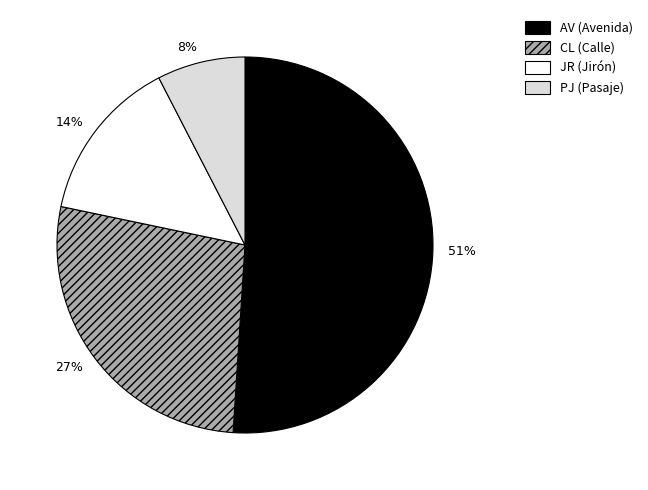

To the nearest percent, what is the combined percentage of CL and AV?

78%